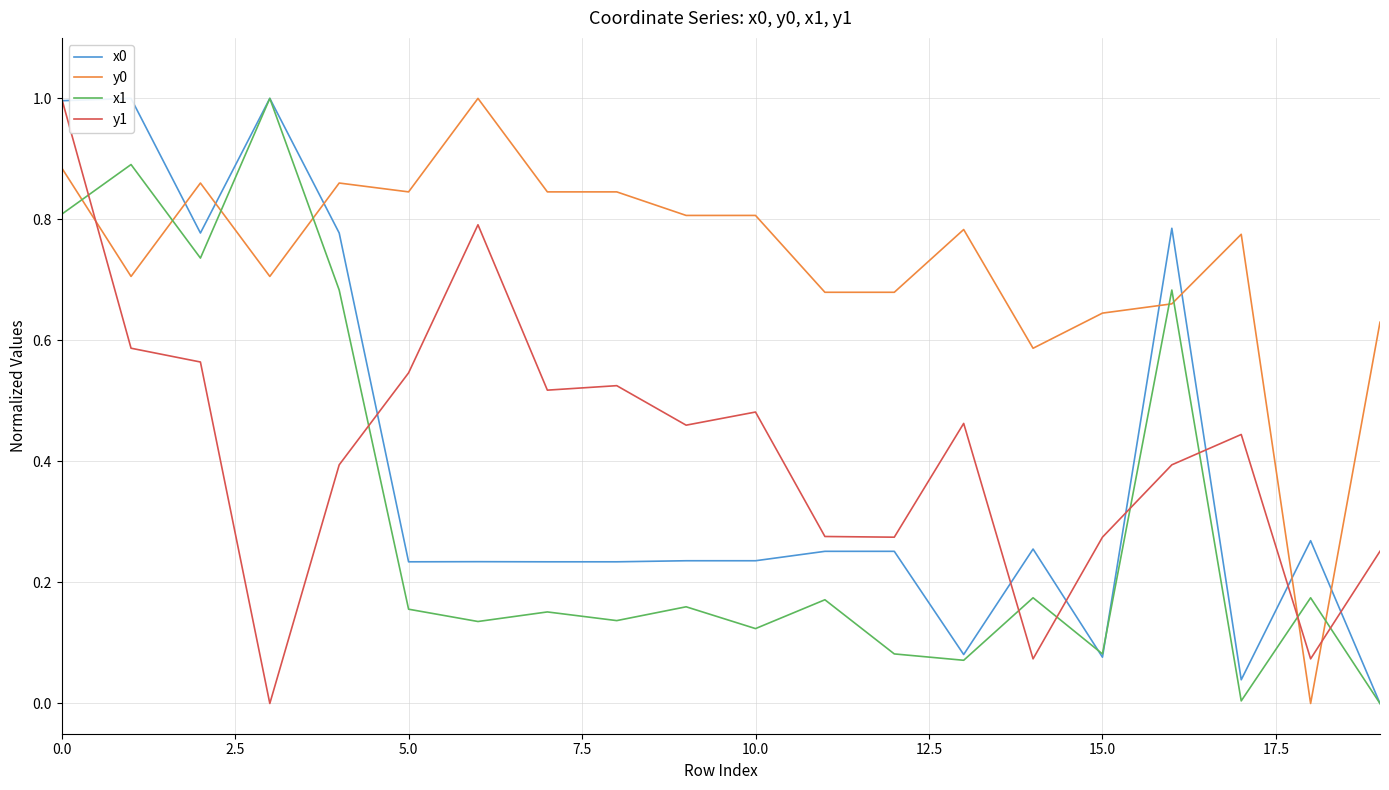

What is the highest value of the x1 series?

1.0